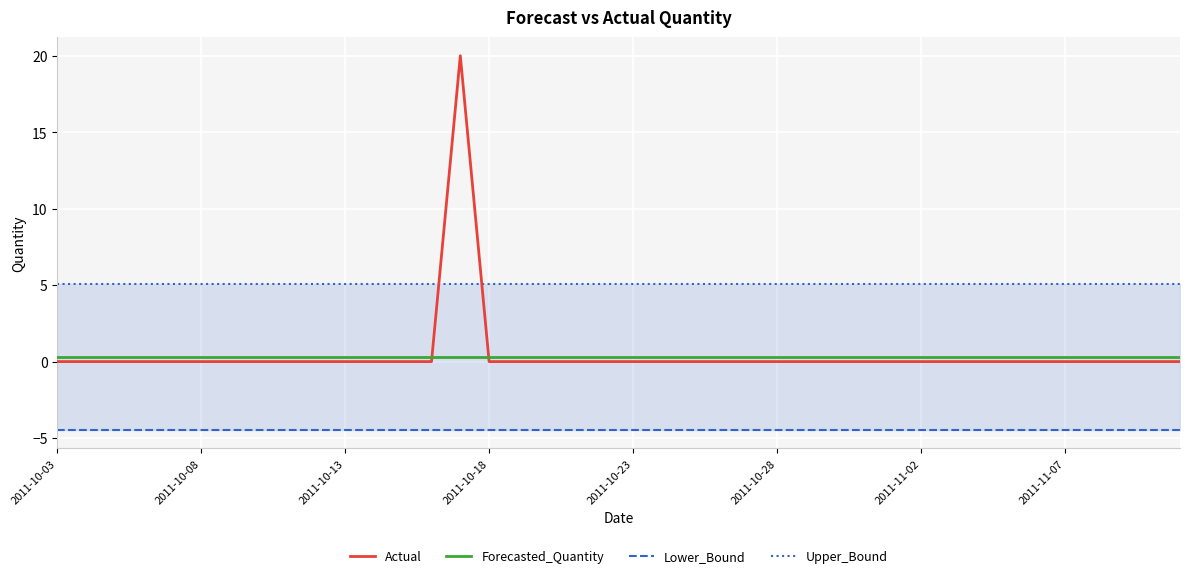

Is it true that Forecasted_Quantity equals 0.3 at 2011-11-02?

True